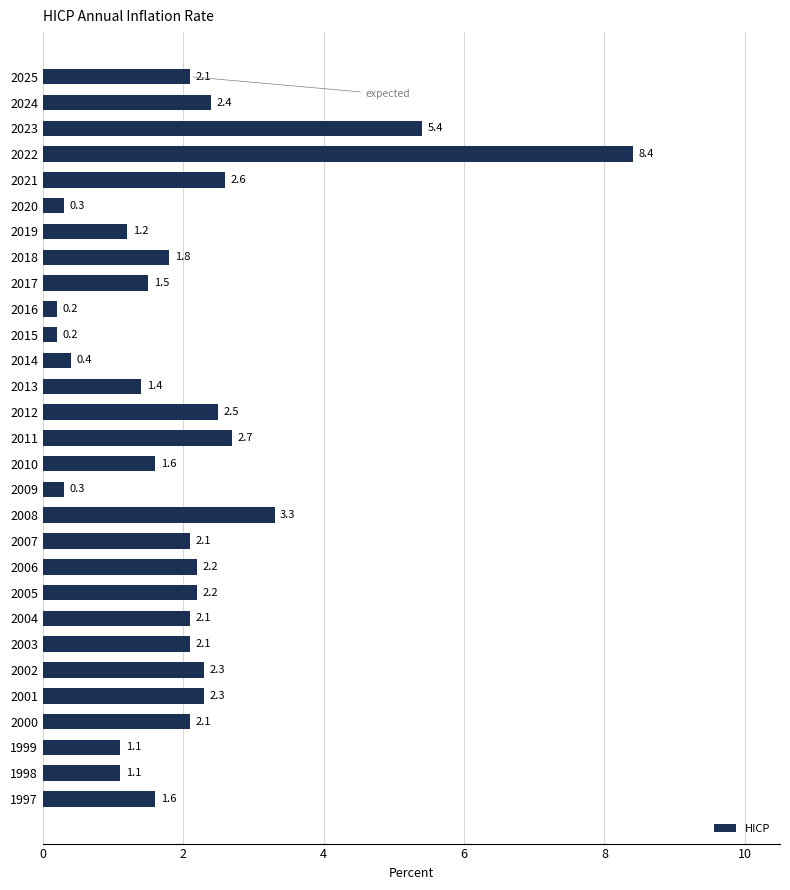

Is it true that the value at 1997 is 1.6?

True